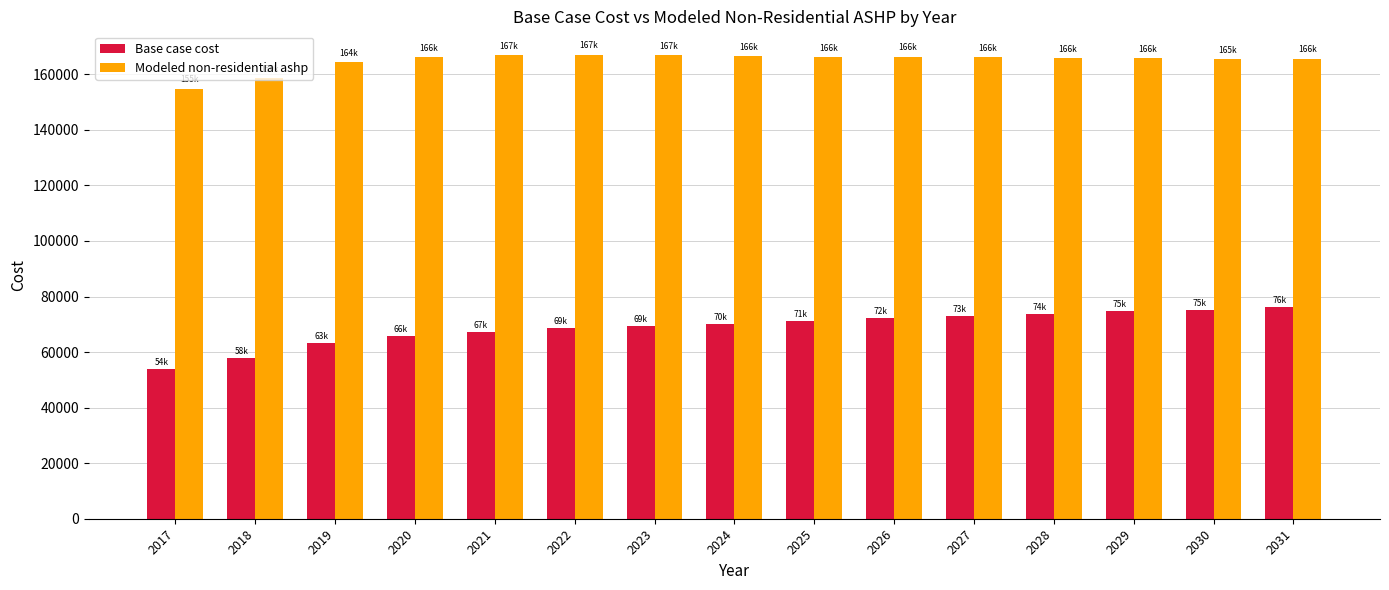

What is the minimum value shown in the chart?

54010.9